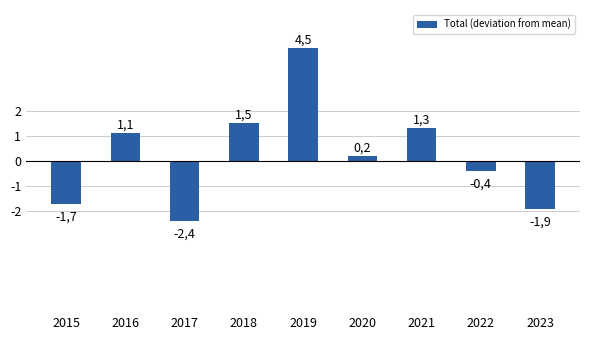

Are the bars horizontal?

No